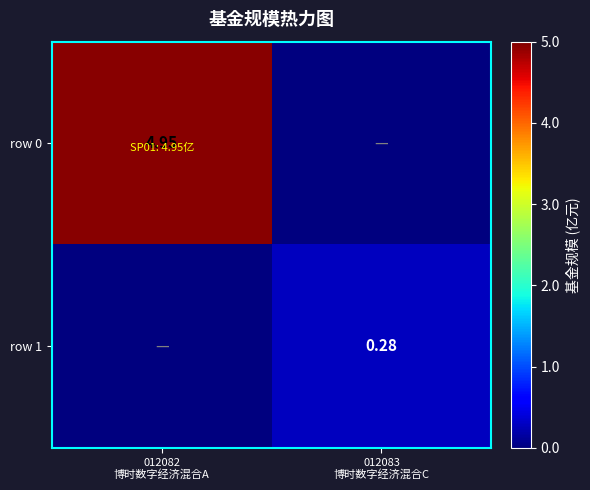

Rank the series by their average value, from lowest to highest.

row 1, row 0